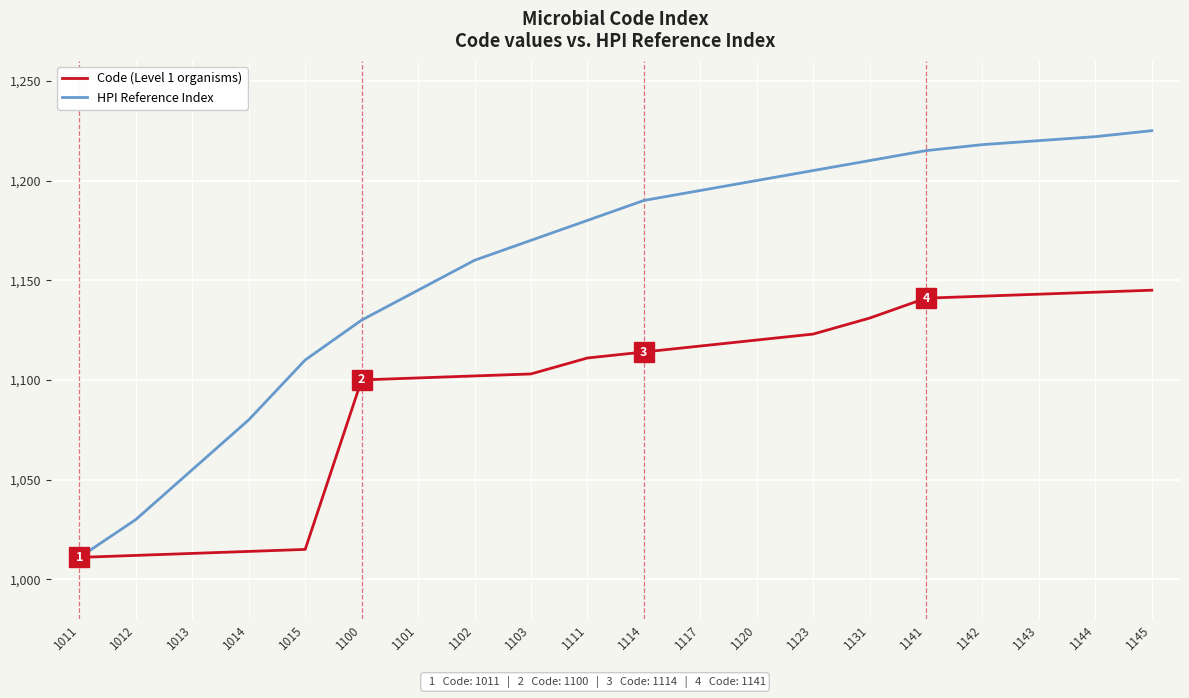

What is the maximum value for HPI Reference Index?

1225